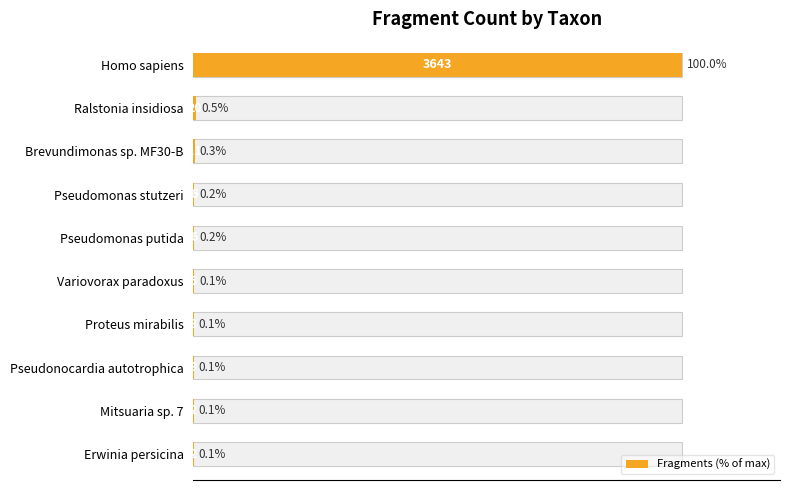

What is the value of the 3rd bar from the left?

0.3